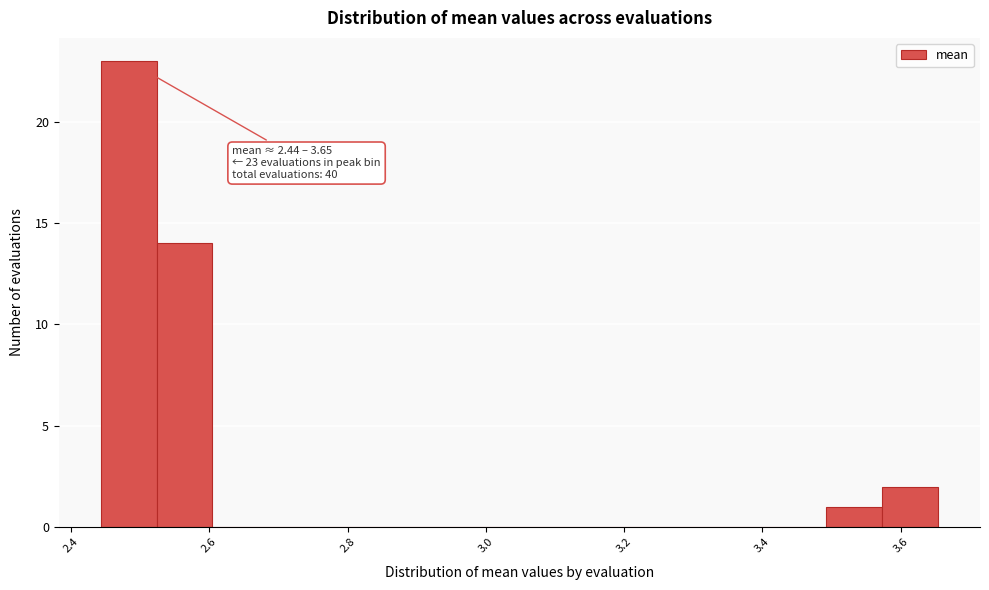

Which range on the x-axis has the tallest bar?

2.44 to 2.52